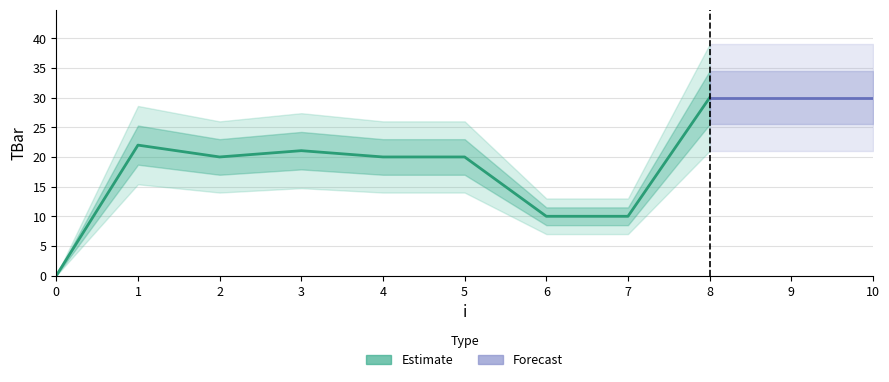

List the labels in order of value, largest first.

8, 9, 10, 1, 3, 2, 4, 5, 6, 7, 0